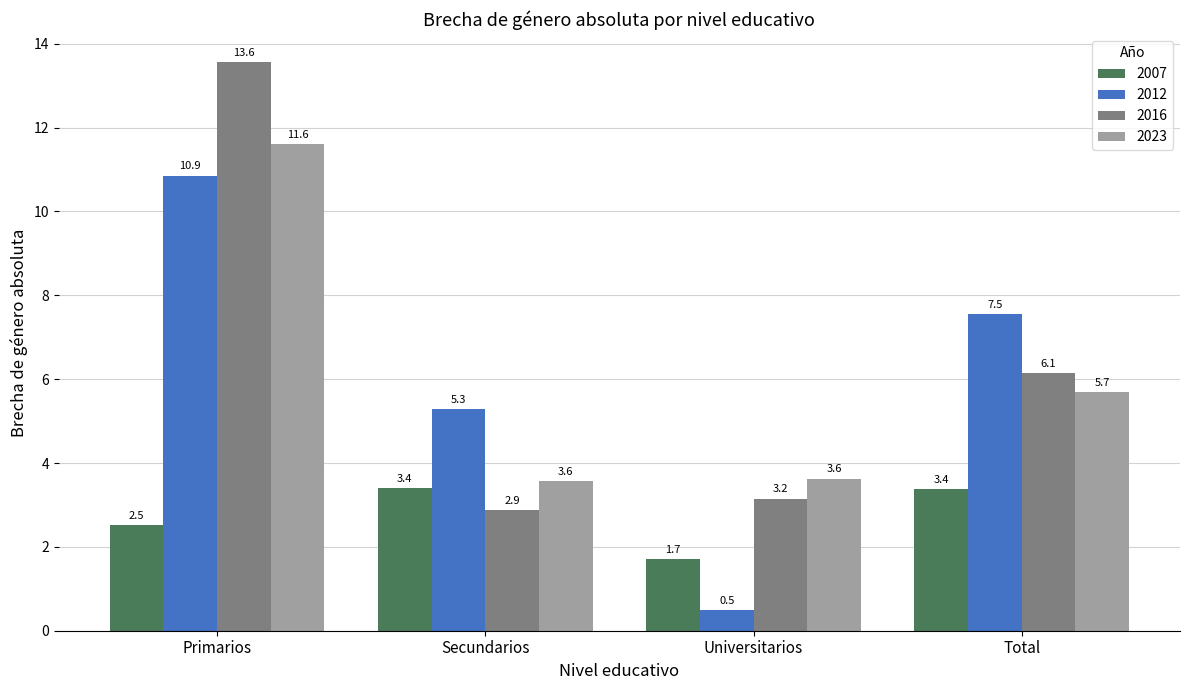

Are the bars horizontal?

No